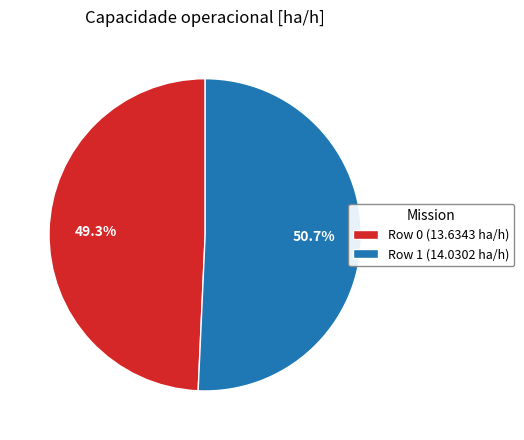

To the nearest percent, what is the difference between the Row 1 and Row 0 slice percentages?

1%